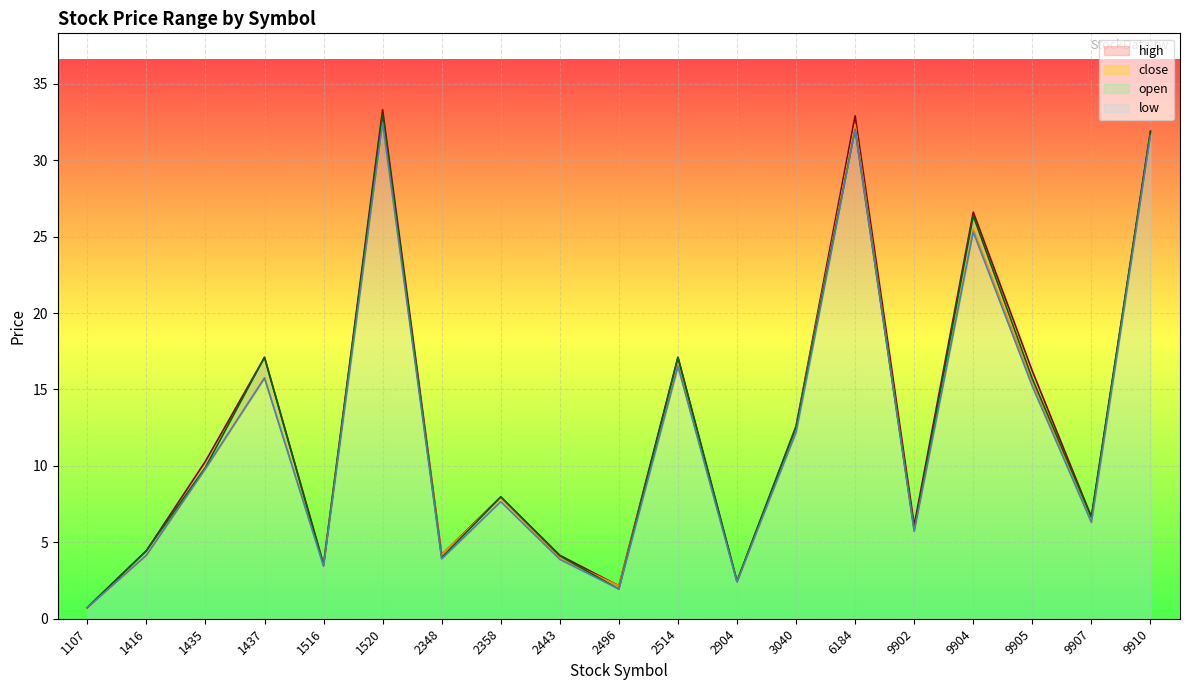

True or false: open and high cross at least once.

False